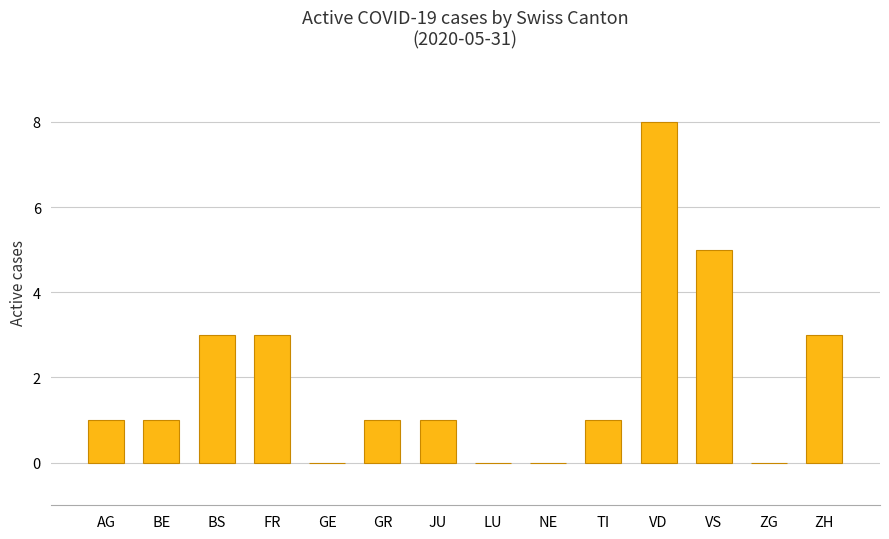

True or false: the data shows 4 at NE.

False